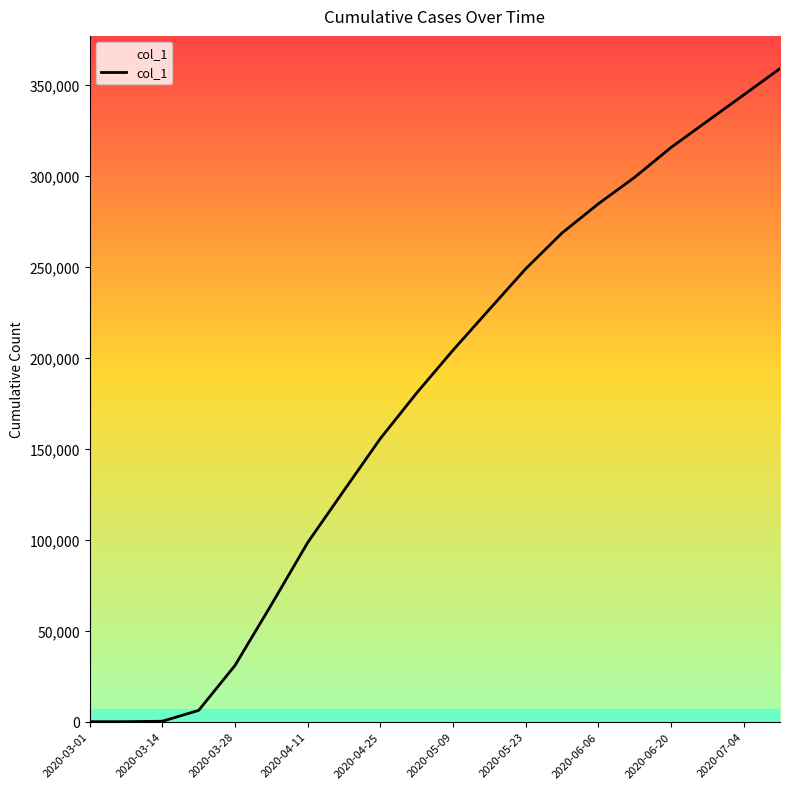

What is the difference between the maximum and minimum values?

358999